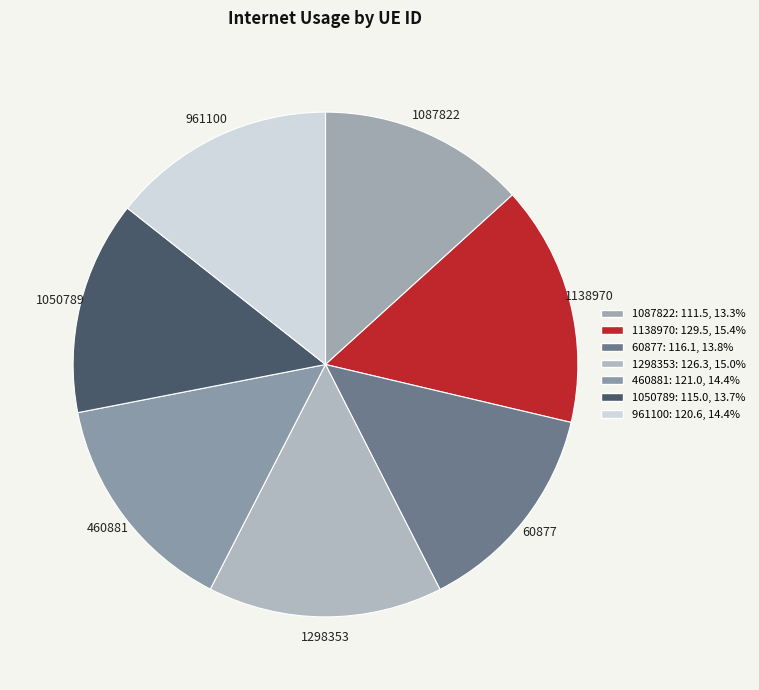

Does 460881 account for over 50% of the chart?

No